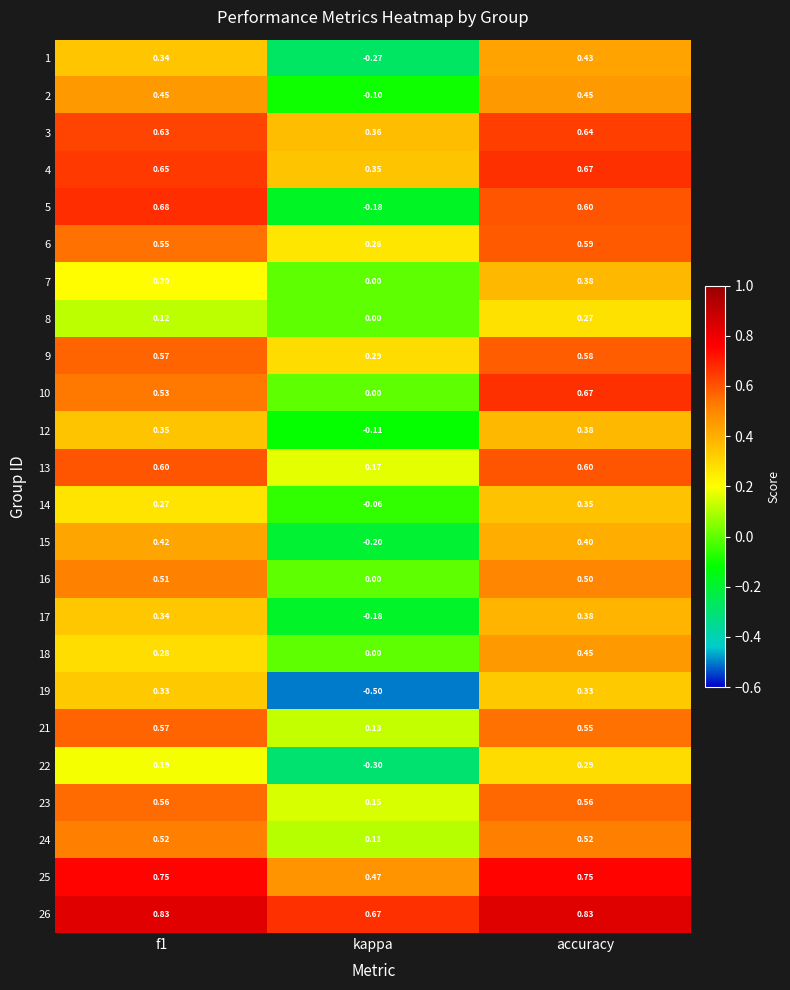

Which category has the lowest value across all series?

kappa